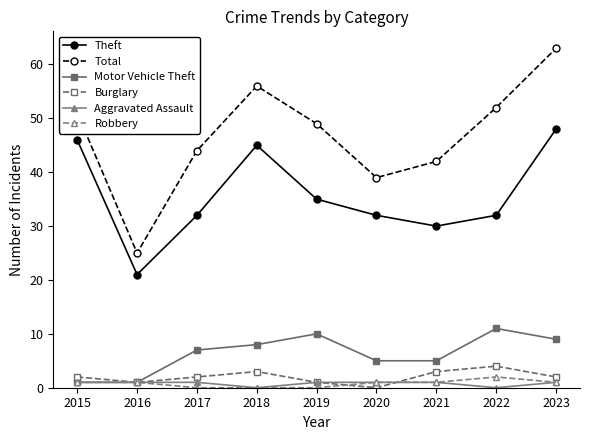

At which category does Total reach its first local valley?

2016